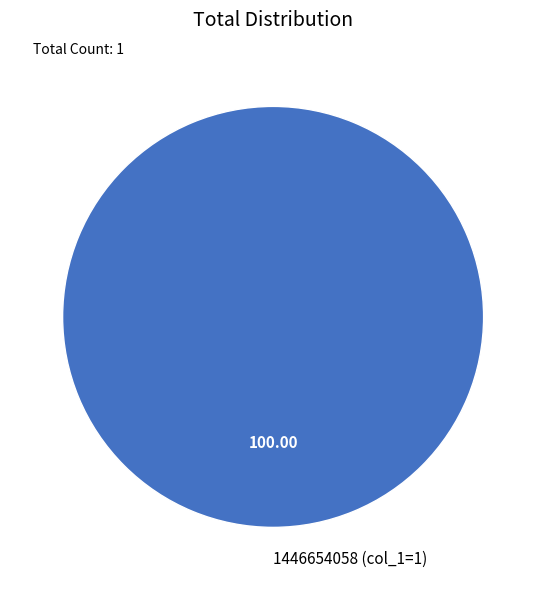

Is there any slice that represents more than half of the pie?

Yes